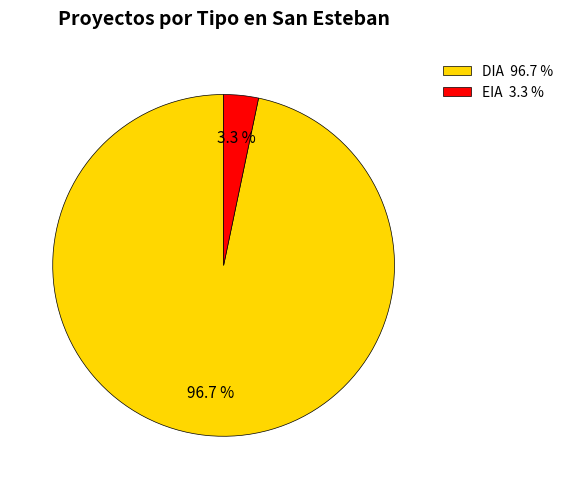

Which has a higher value, EIA 3.3 % or DIA 96.7 %?

DIA 96.7 %